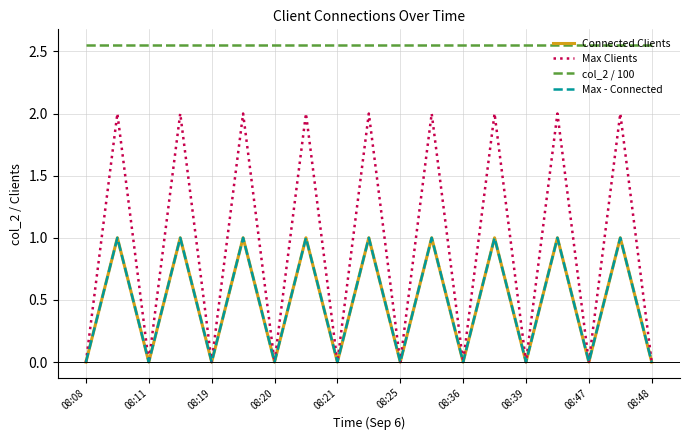

Is this an area chart (filled region under the line)?

No